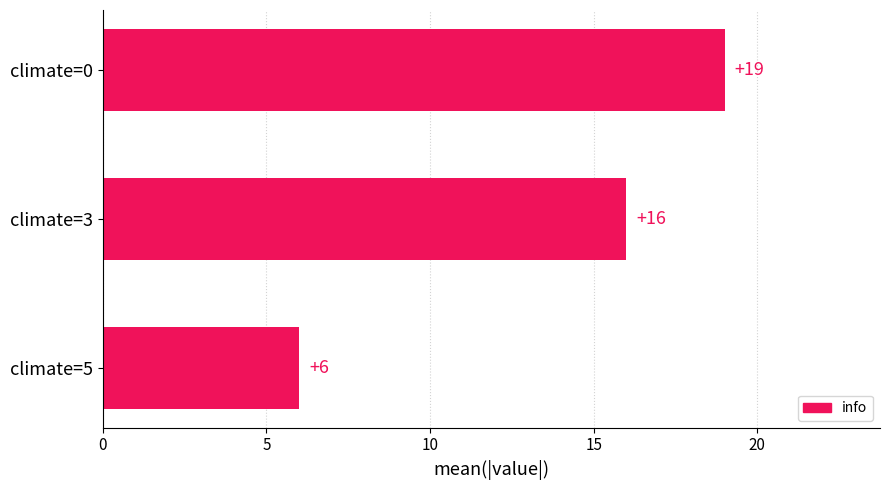

Count the number of data series in this chart.

1